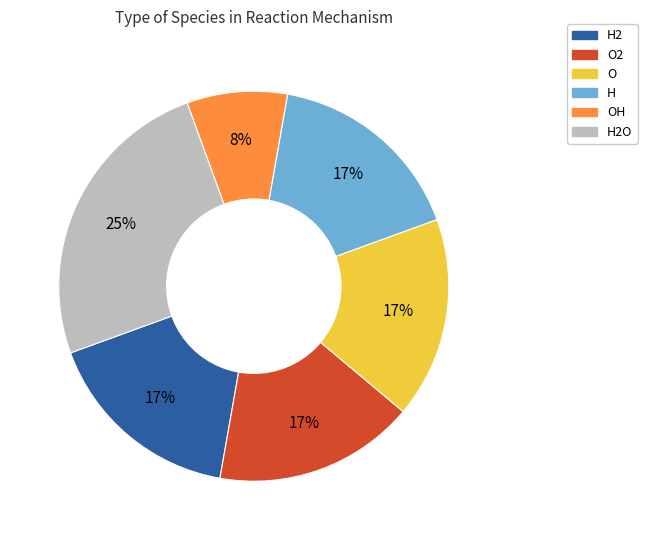

To the nearest percent, what is the difference between the largest and smallest slice percentages?

17%